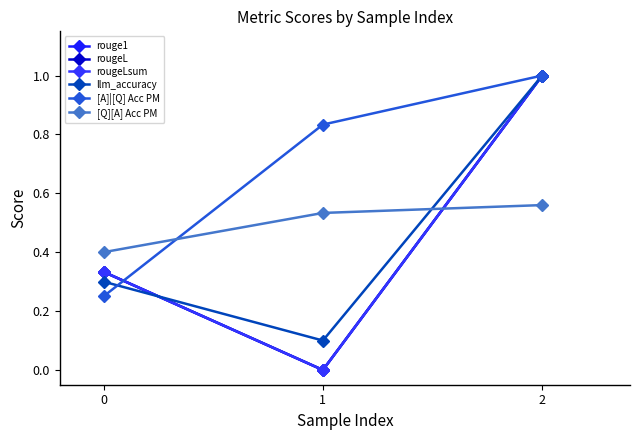

Is this an area chart (filled region under the line)?

No